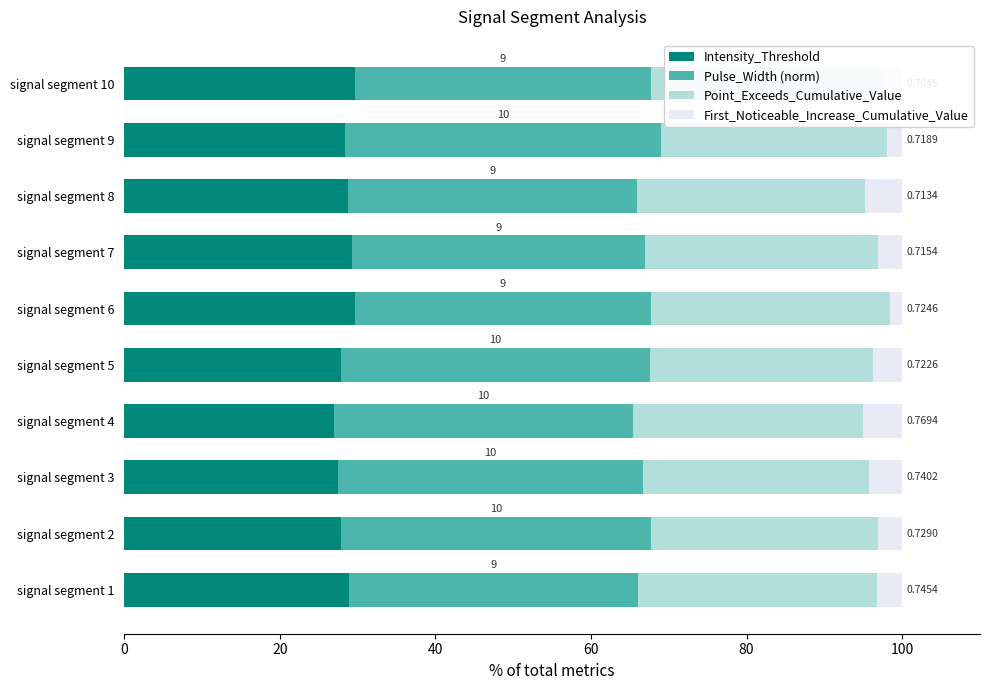

What are all the series names shown in the legend?

Intensity_Threshold, Pulse_Width (norm), Point_Exceeds_Cumulative_Value, First_Noticeable_Increase_Cumulative_Value